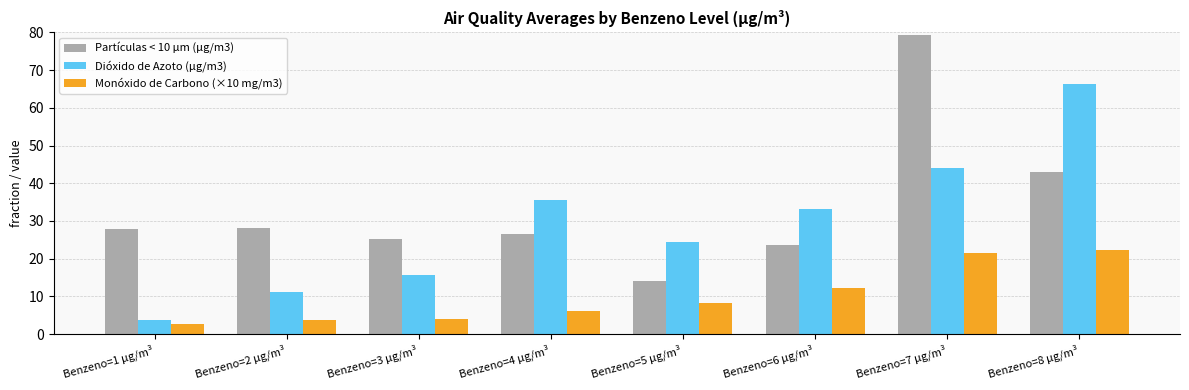

How many groups of bars are there?

8